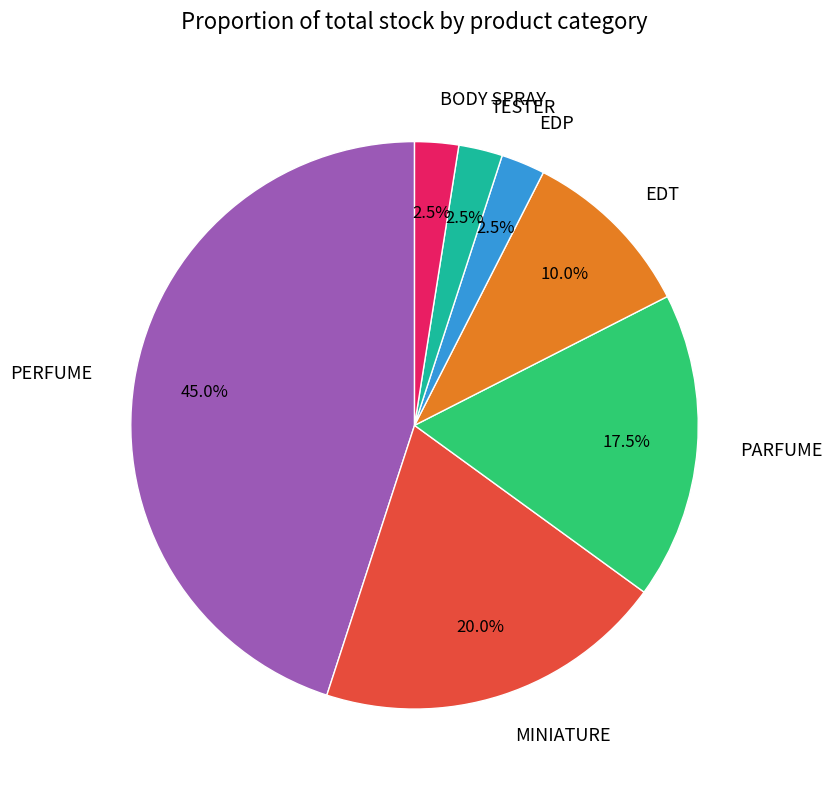

Which category has the biggest portion of the pie?

PERFUME